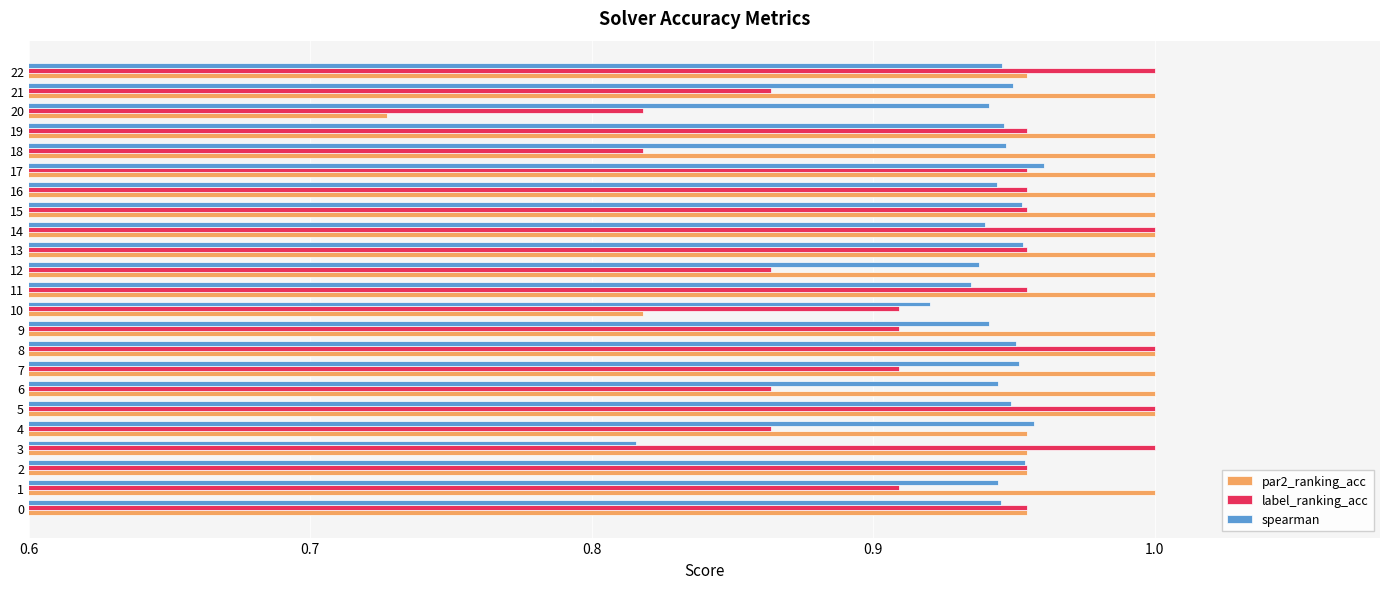

What is the difference between the maximum and minimum values in the label_ranking_acc series?

0.2